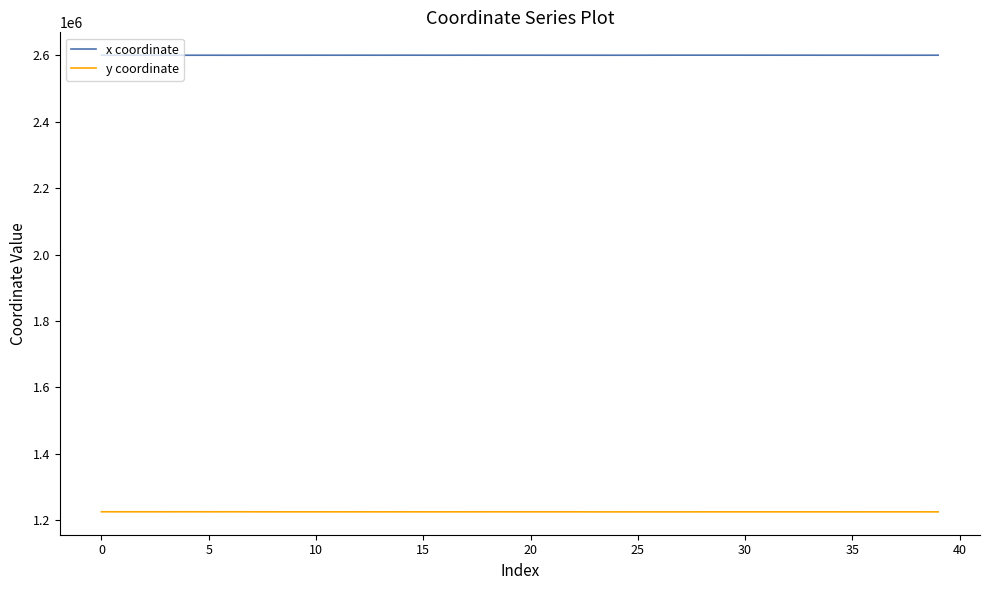

What are all the series names shown in the legend?

x coordinate, y coordinate